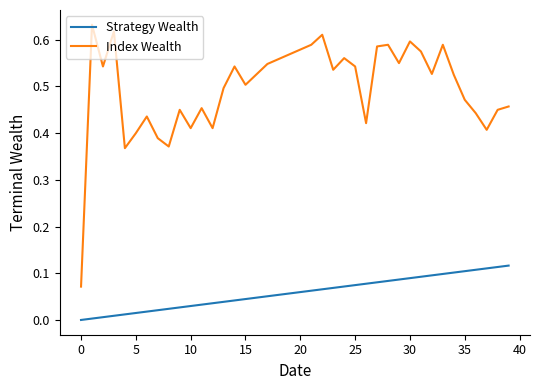

How many values in the Strategy Wealth series exceed 0?

39